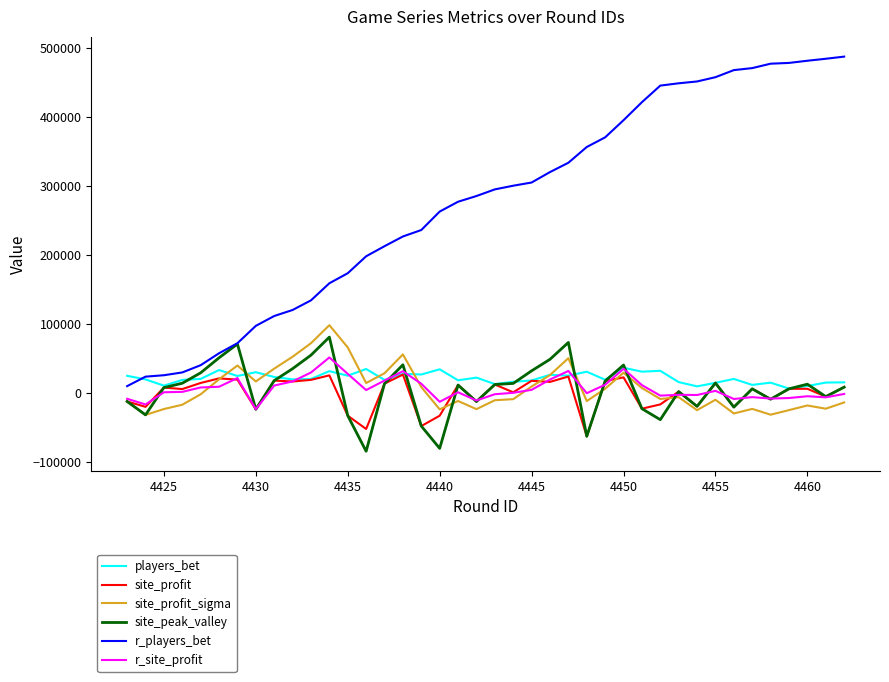

Which series has the largest total across all categories?

r_players_bet